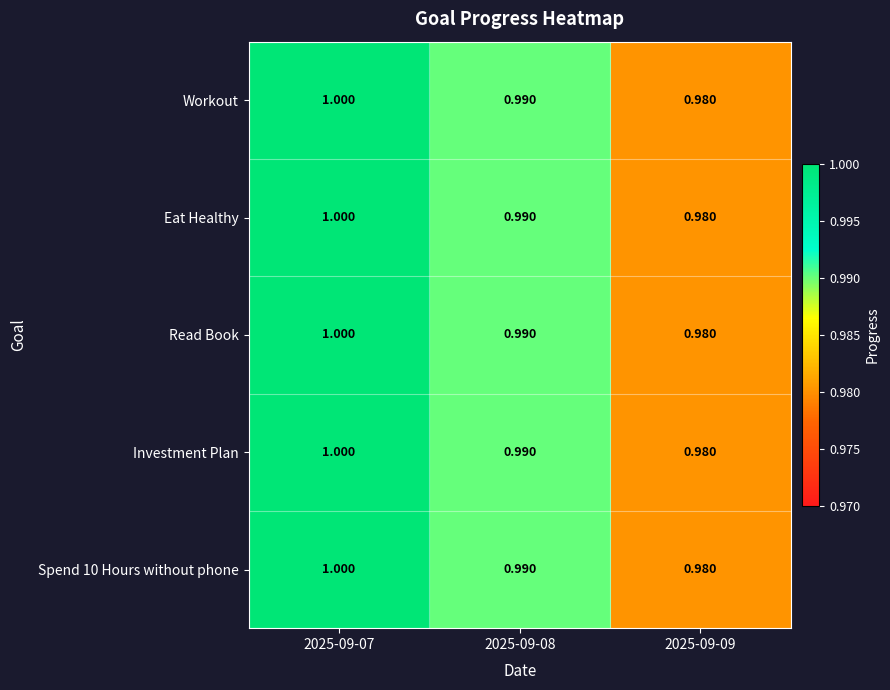

Is the value of Eat Healthy at 2025-09-08 greater than the value of Workout at 2025-09-09?

Yes